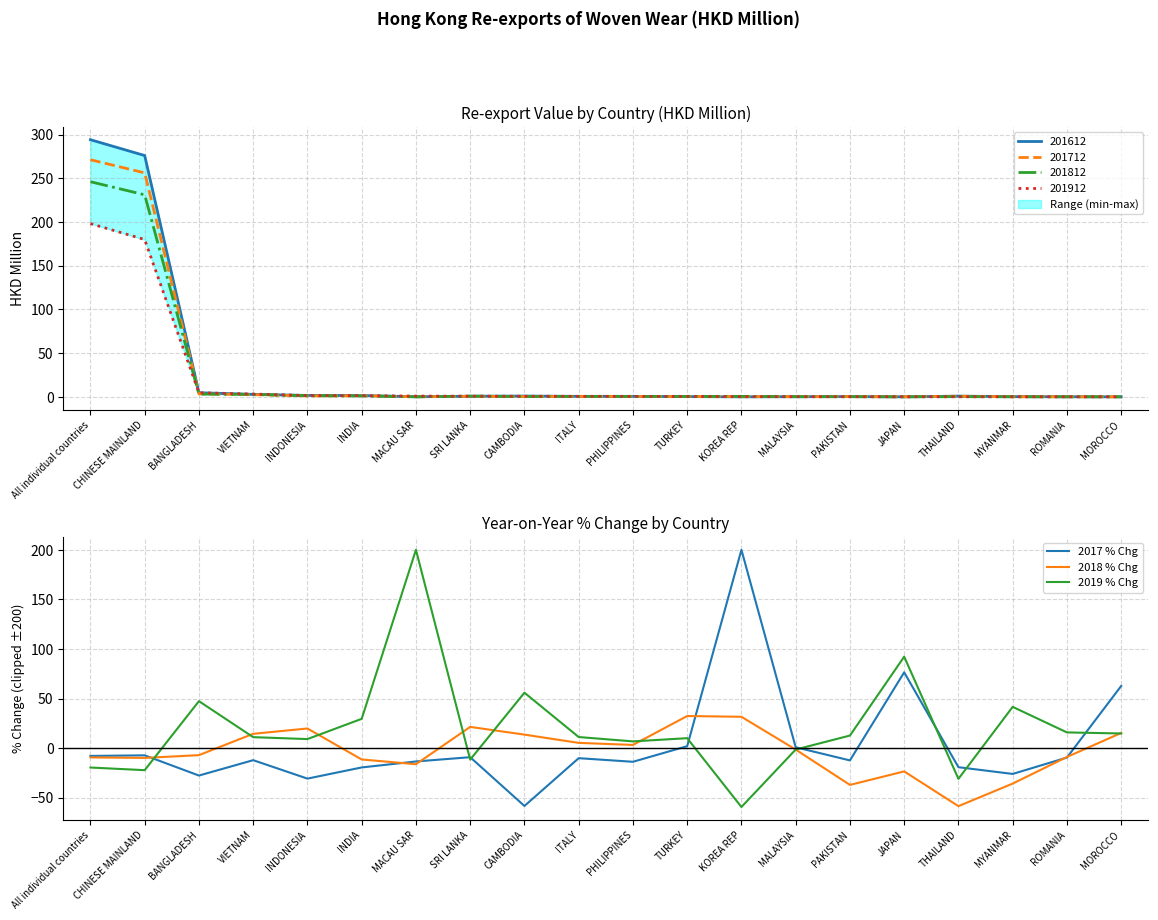

Is the value of 2019 % Chg at THAILAND greater than the value of 2017 % Chg at PAKISTAN?

No